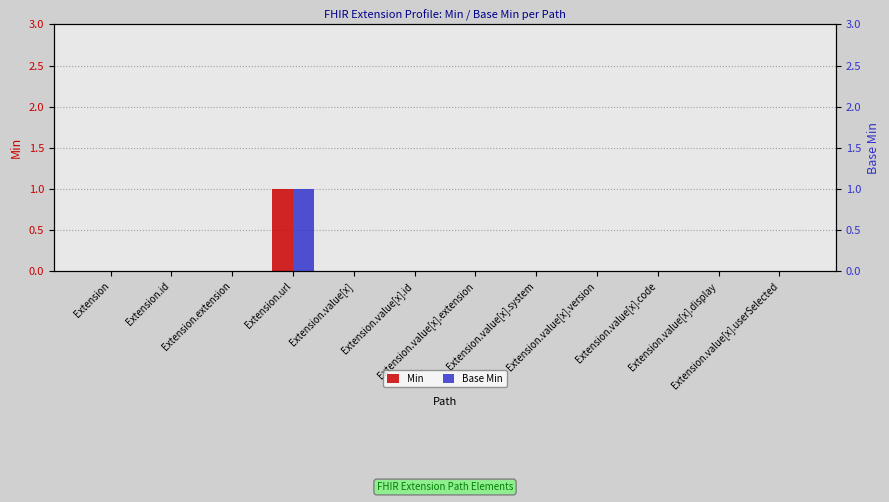

Reading left to right, transcribe all the data shown in this chart.

Min: 0	0	0	1	0	0	0	0	0	0	0	0
Base Min: 0	0	0	1	0	0	0	0	0	0	0	0